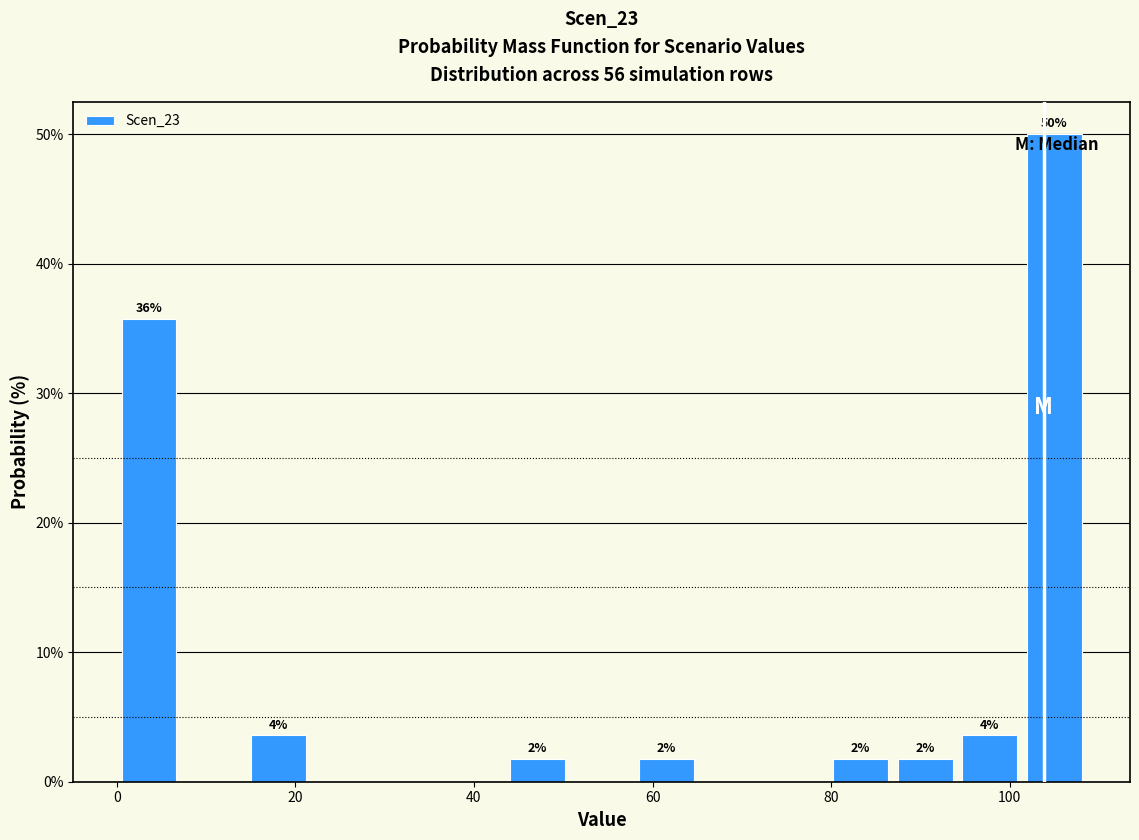

Read against the x-axis, roughly where is the centre of the tallest bar?

106